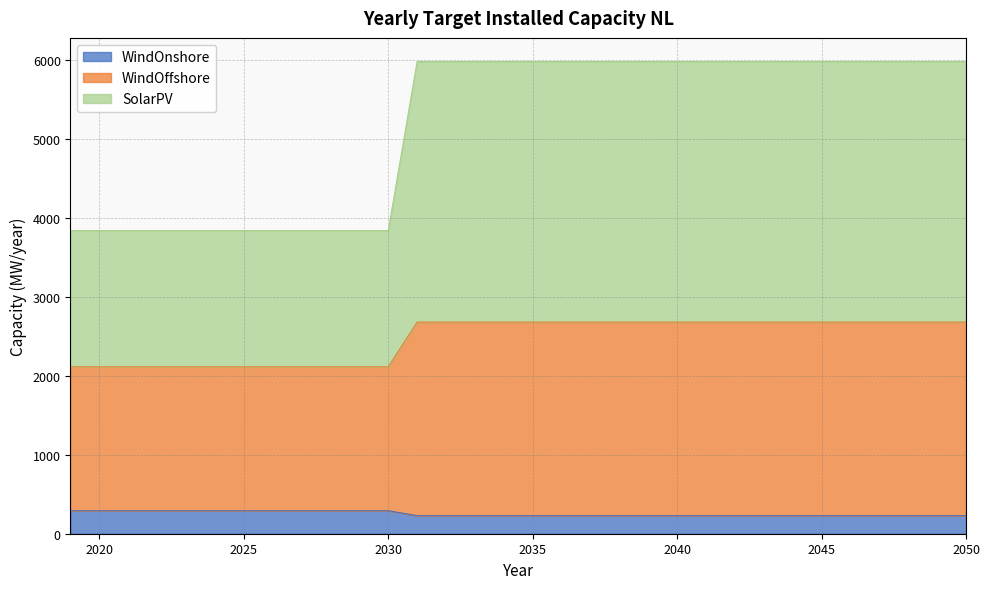

At which category does the chart reach its minimum across all series?

2031